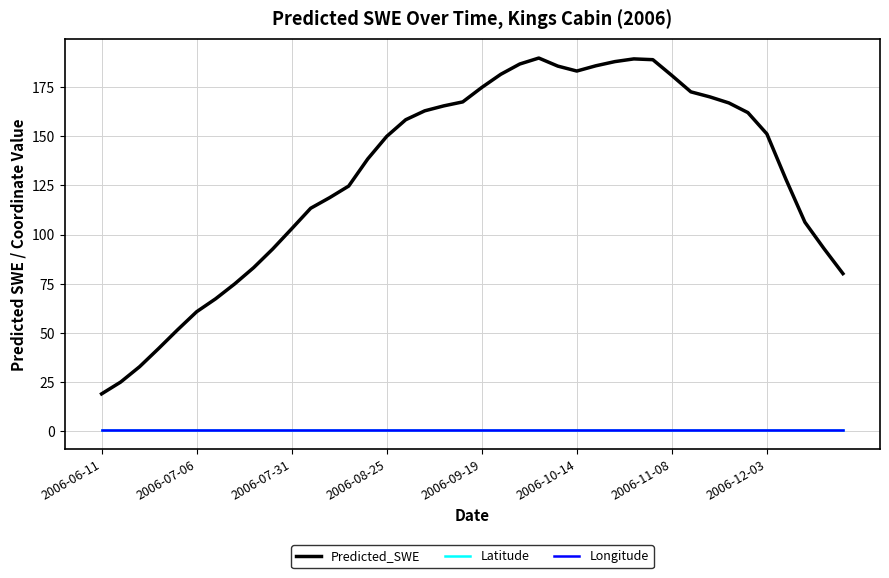

True or false: Longitude and Predicted_SWE intersect in this chart.

False